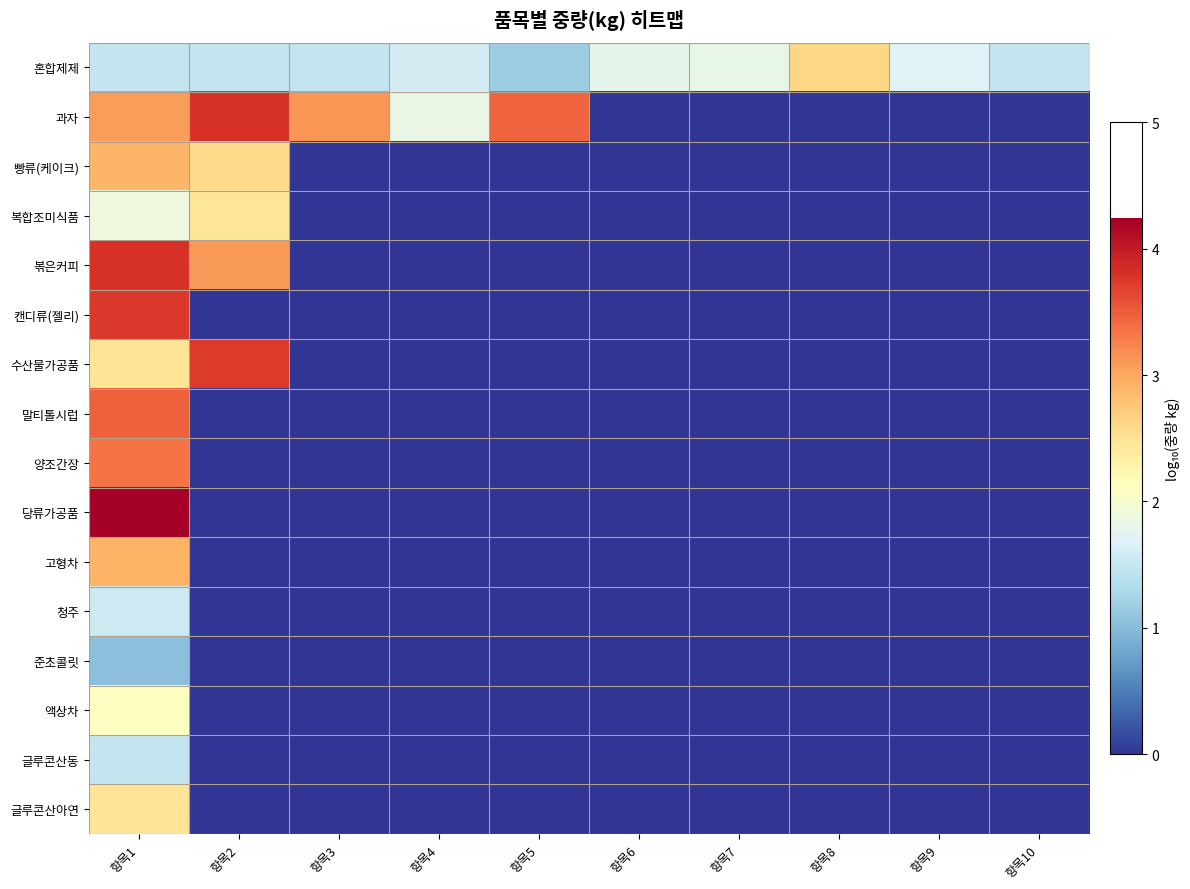

Count the number of categories in the chart.

10